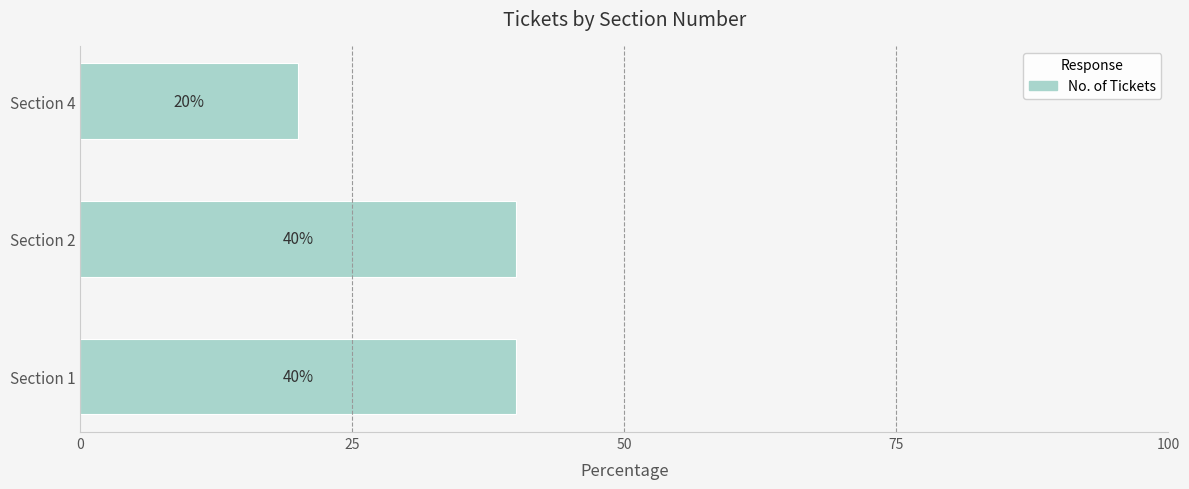

At which category does the chart reach its minimum across all series?

Section 4